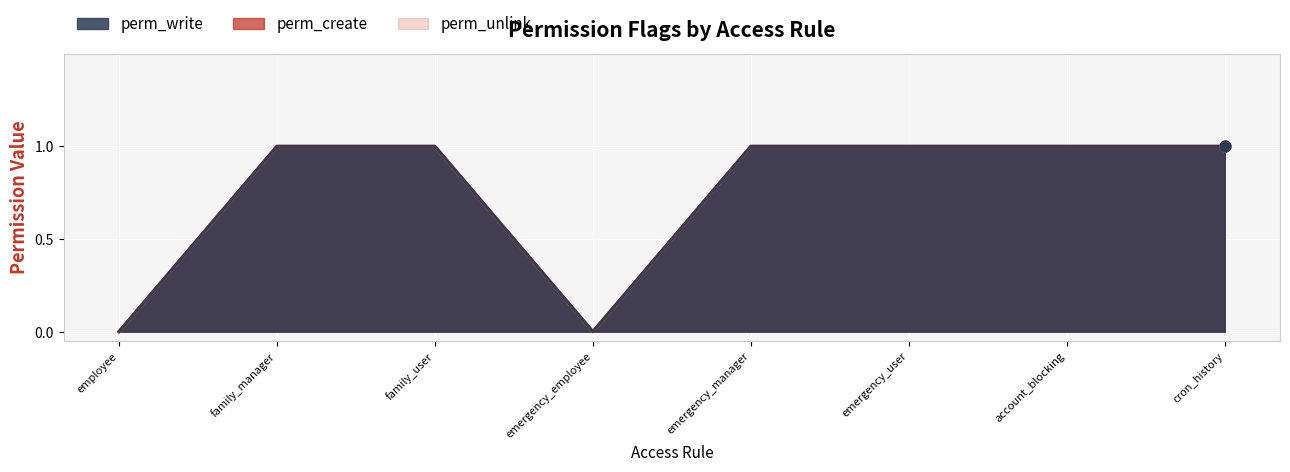

What is the total value across all series at cron_history?

3